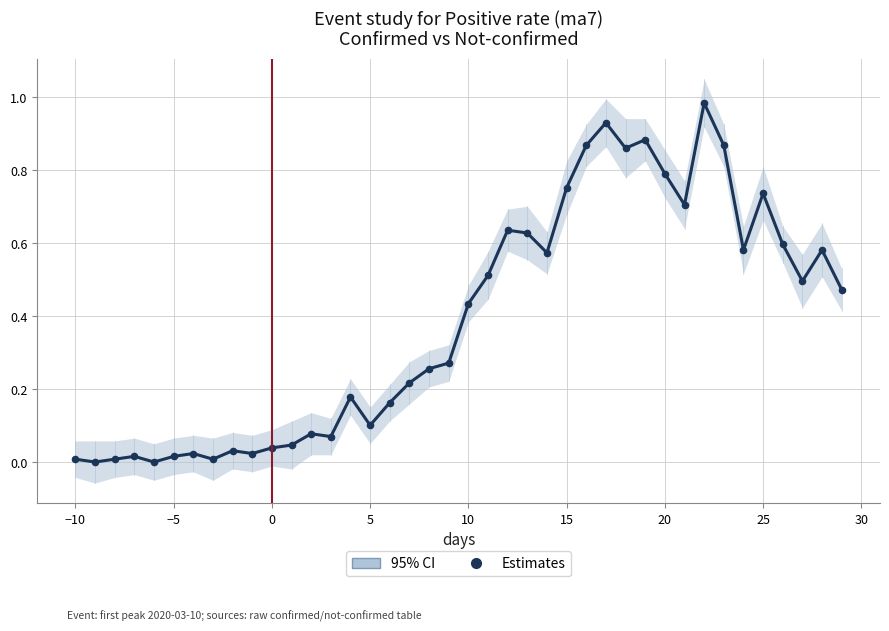

What is the range of X values (max minus min)?

39.0